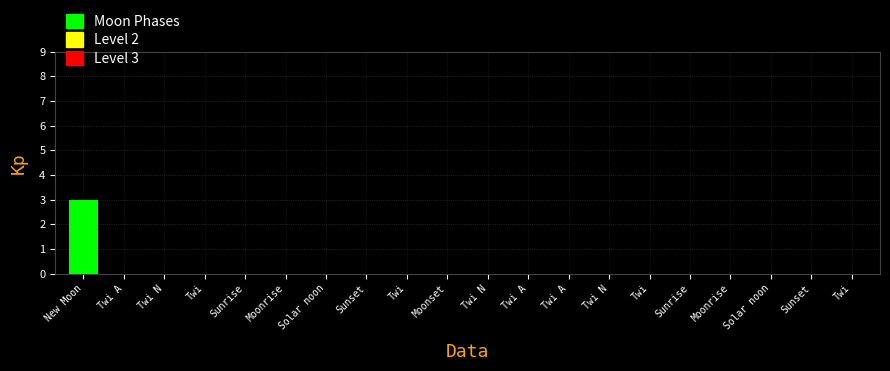

Are the bars horizontal?

No